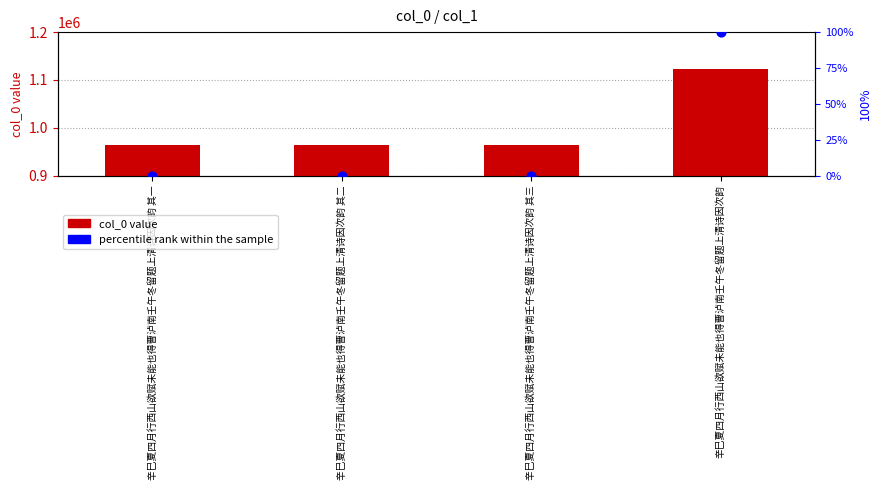

At which category is the sum across all series the highest?

辛巳夏四月行西山欲赋未能也得曹泸南壬午冬留题上清诗因次韵